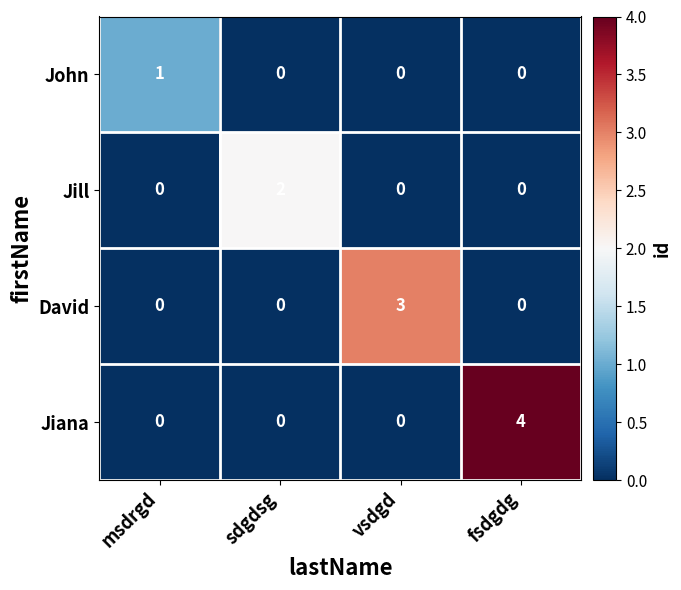

What is the spread (max minus min) of values at sdgdsg?

2